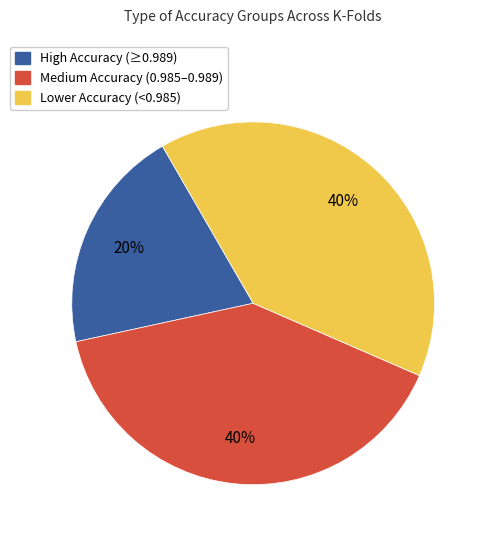

Combined, do Medium Accuracy (0.985–0.989) and High Accuracy (≥0.989) account for over 50%?

Yes